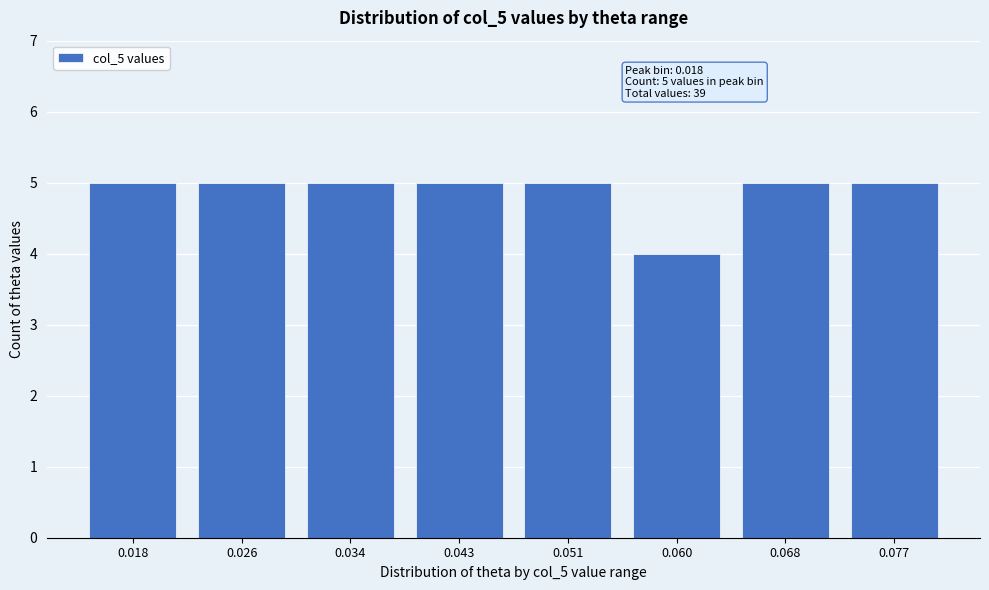

Reading left to right, list all the values displayed in this chart.

5	5	5	5	5	4	5	5